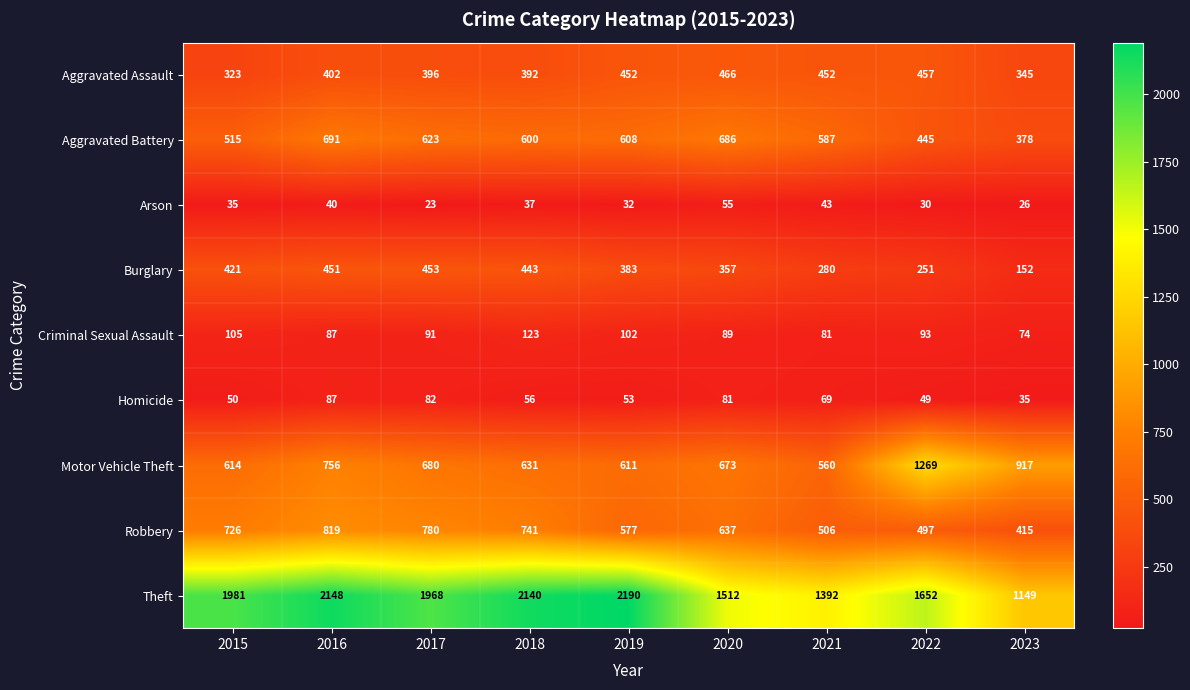

Where is Robbery nearest to the value 617?

2020